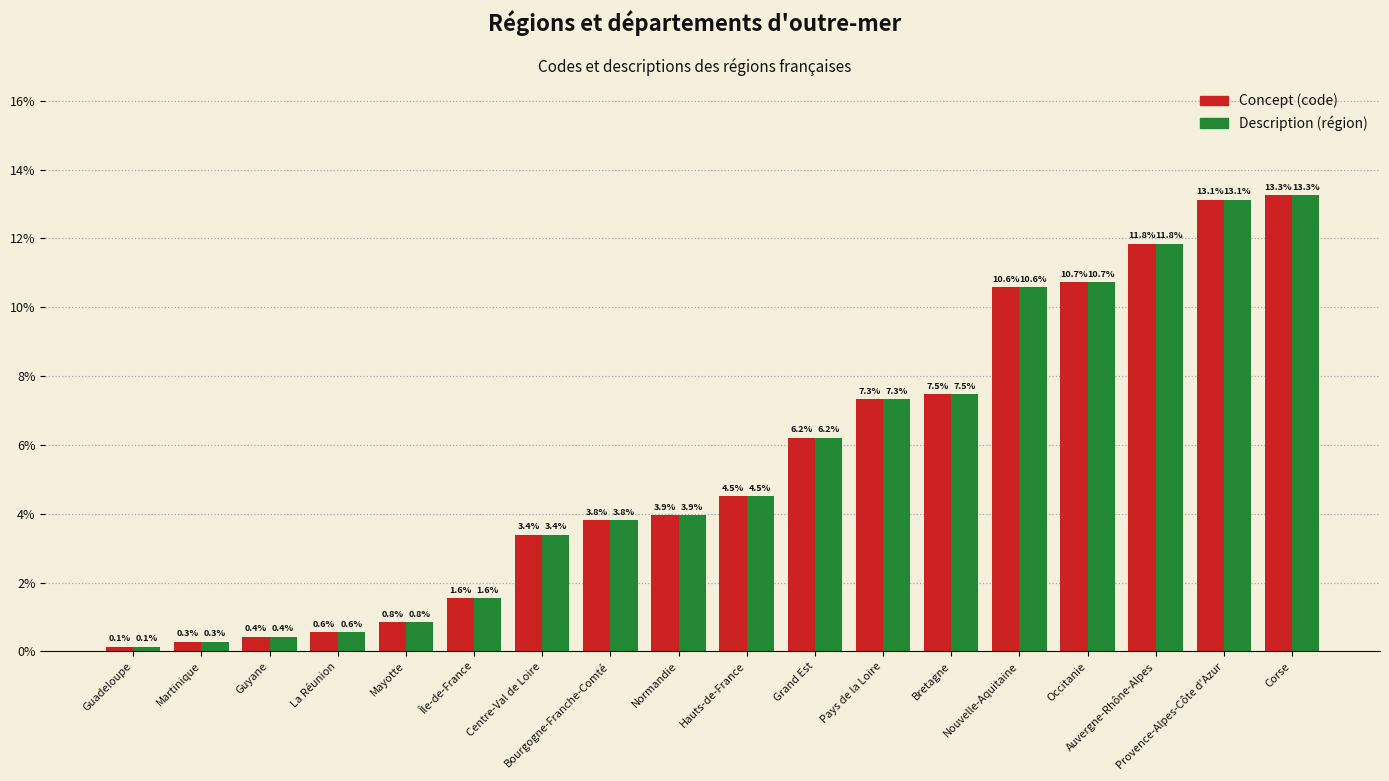

Which series has the largest total across all categories?

Concept (code)